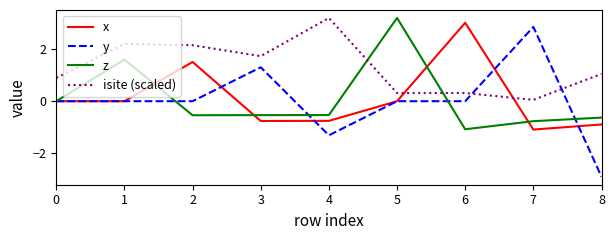

What is the total value across all series at 0?

0.9